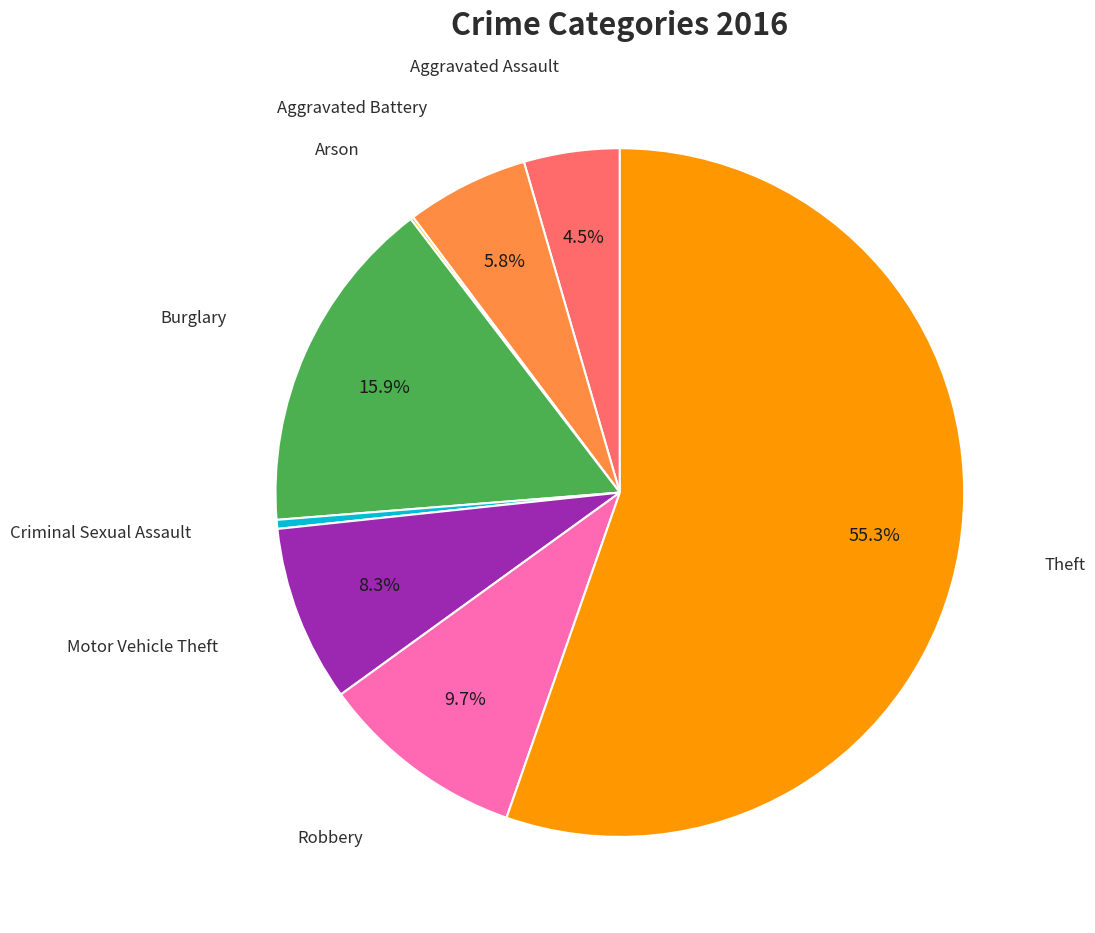

Does any single category account for the majority?

Yes